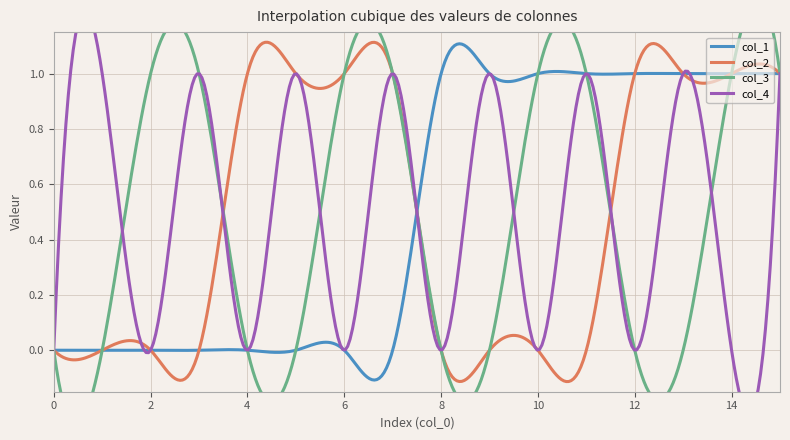

True or false: col_1 has a value of 0 at 13.

False